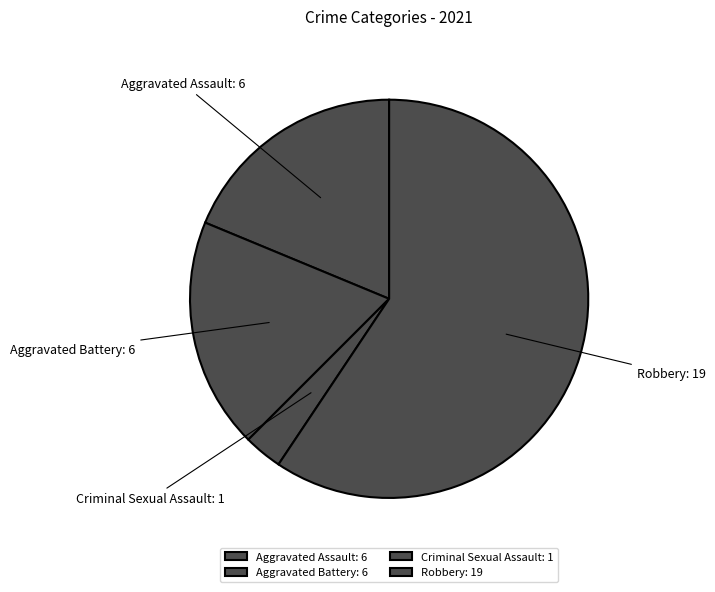

What is the largest slice in the pie chart?

Robbery